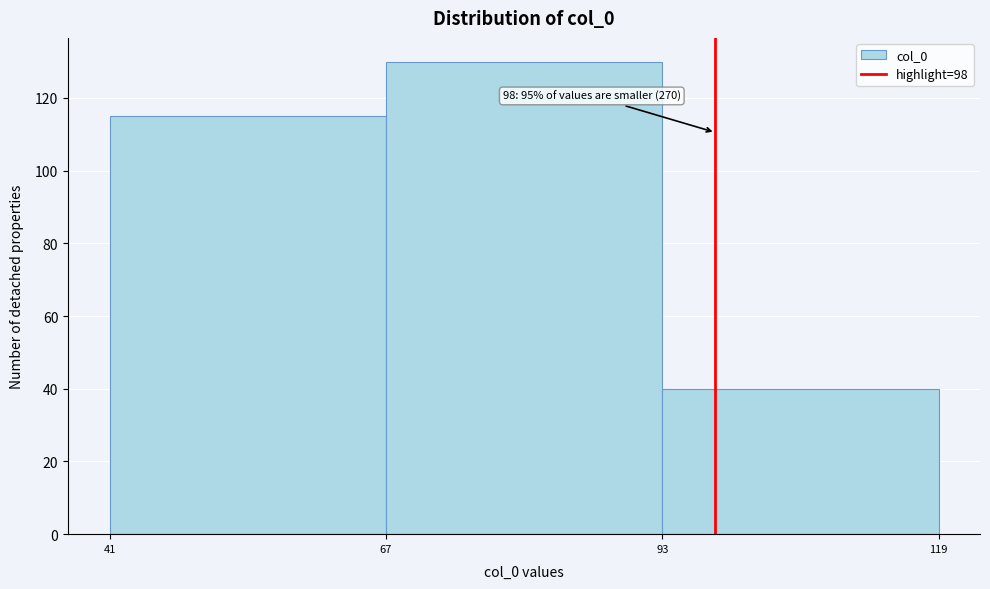

Over which range of the x-axis is the bar tallest?

67 to 93